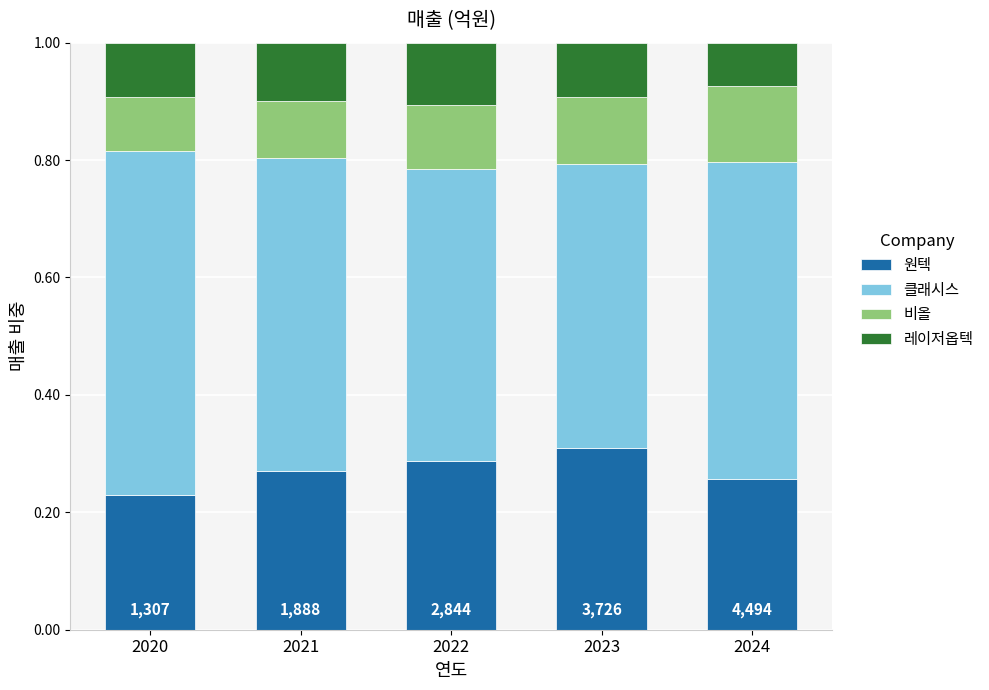

What are all the series names shown in the legend?

원텍, 클래시스, 비올, 레이저옵텍